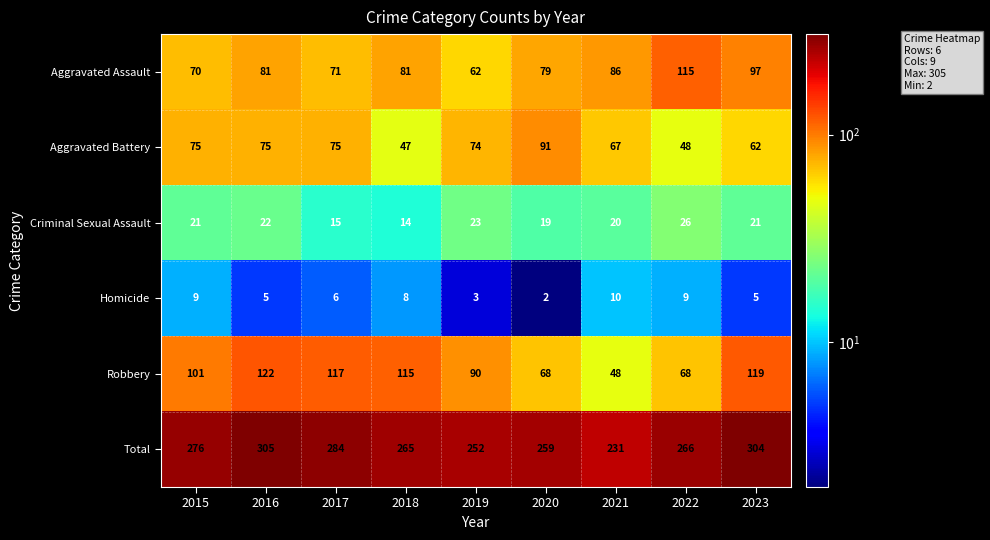

Which series changed the most between 2021 and 2022?

Total